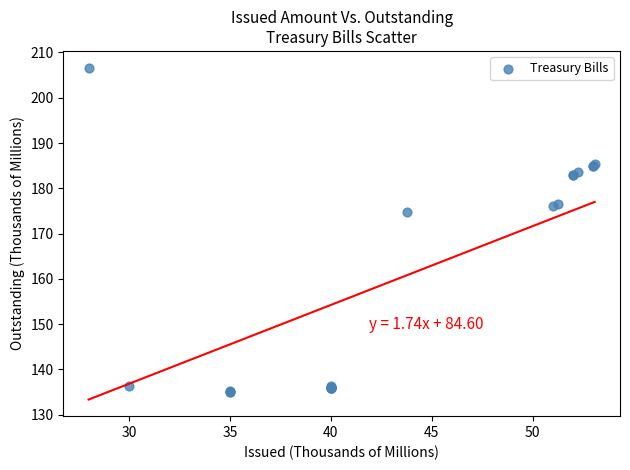

What Y value in the scatter plot is closest to 170?

174.8